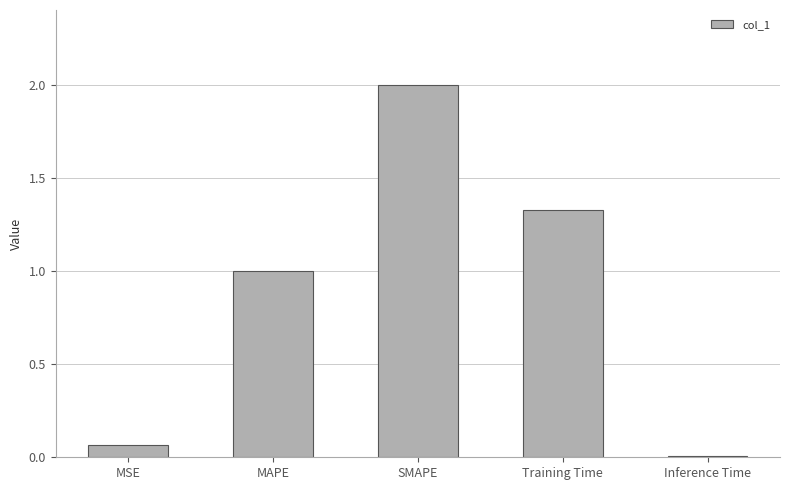

Which label corresponds to the largest value in the chart?

SMAPE